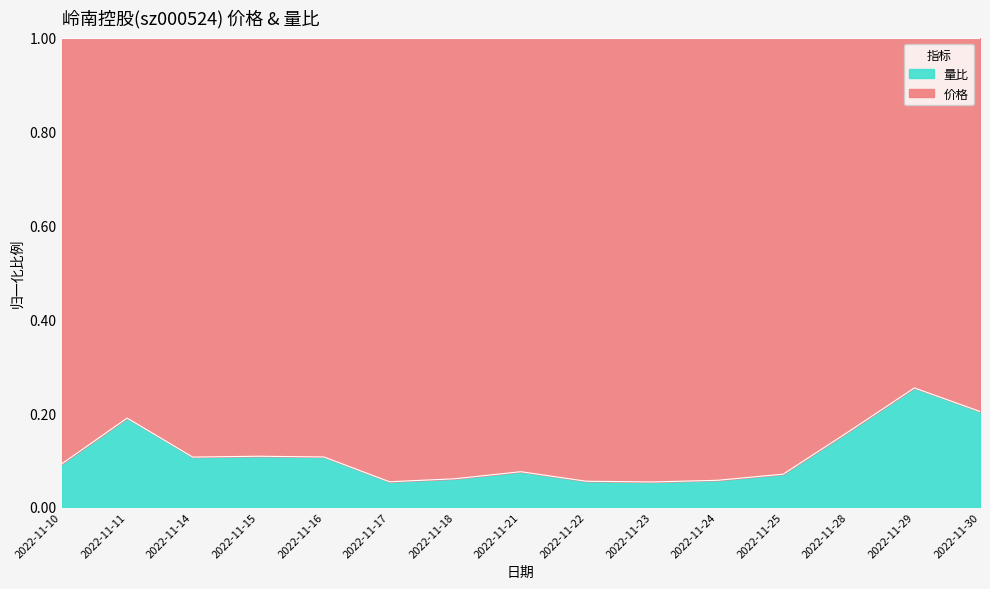

True or false: the data shows 0.2 at 2022-11-15.

False